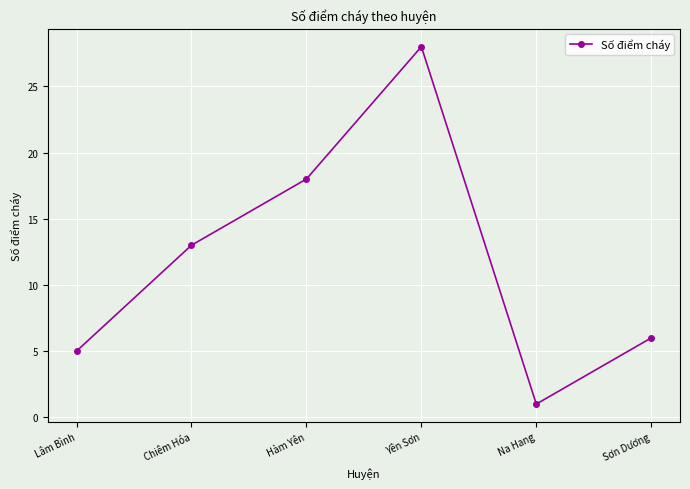

How many points are higher than both their immediate neighbors (excluding endpoints)?

1